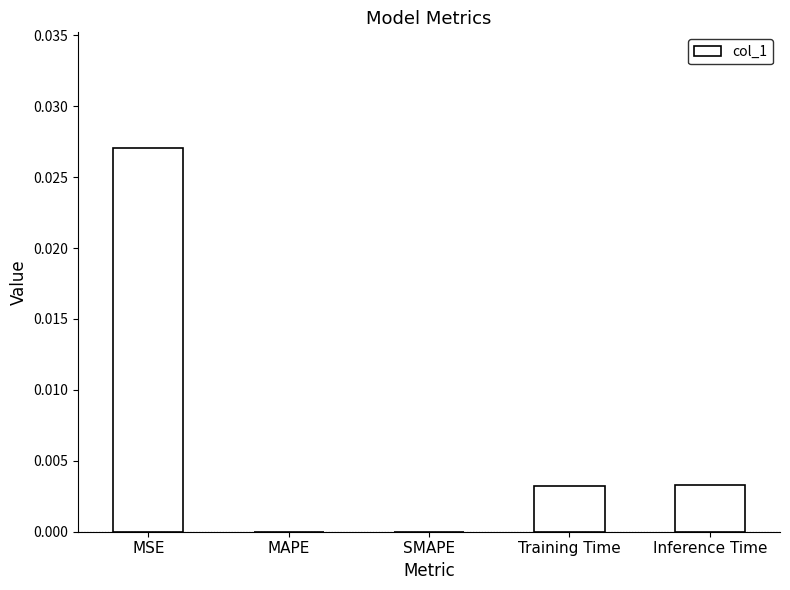

How many categories are shown in the chart?

5